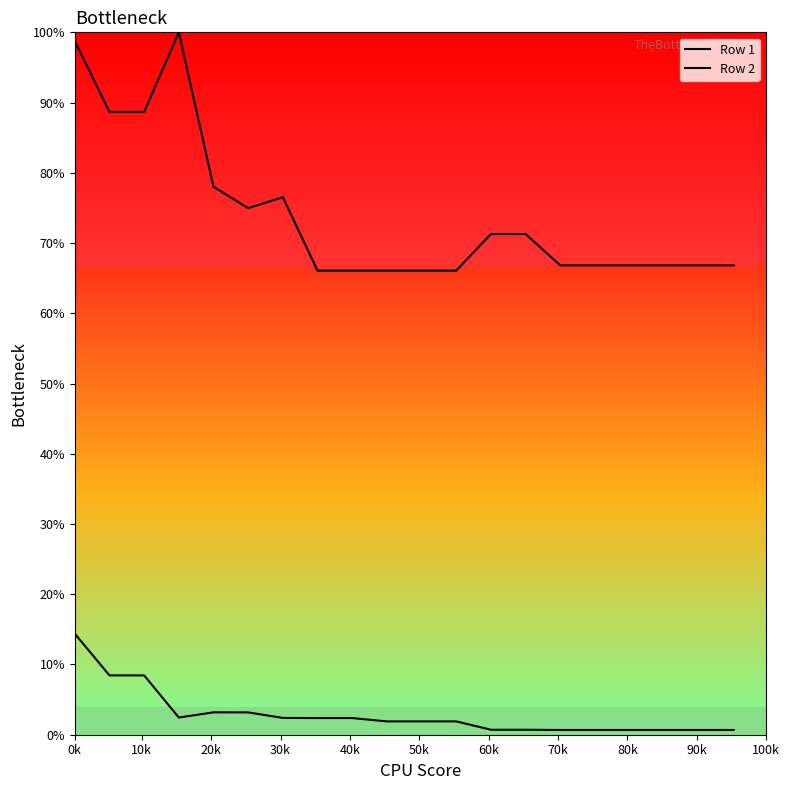

What is the minimum value shown in the chart?

0.7